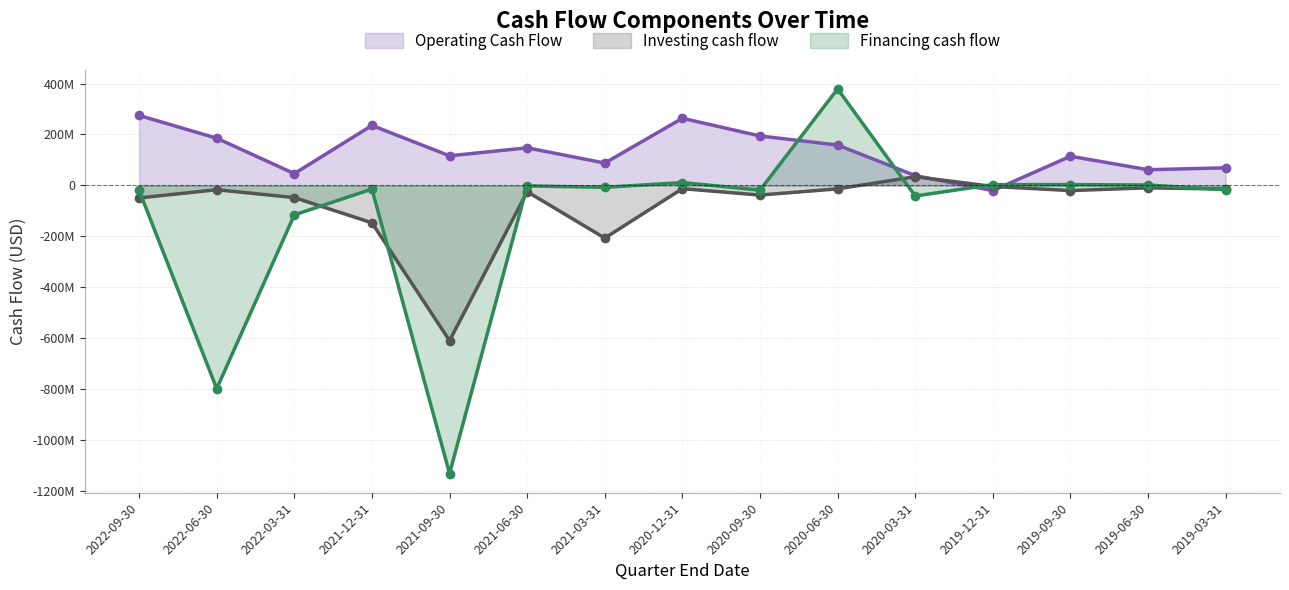

At 2021-12-31, list the series in order from largest to smallest.

Operating Cash Flow, Financing cash flow, Investing cash flow